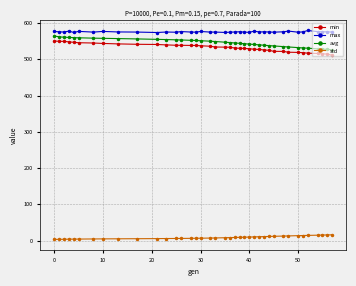

What is the highest value of the std series?

16.0